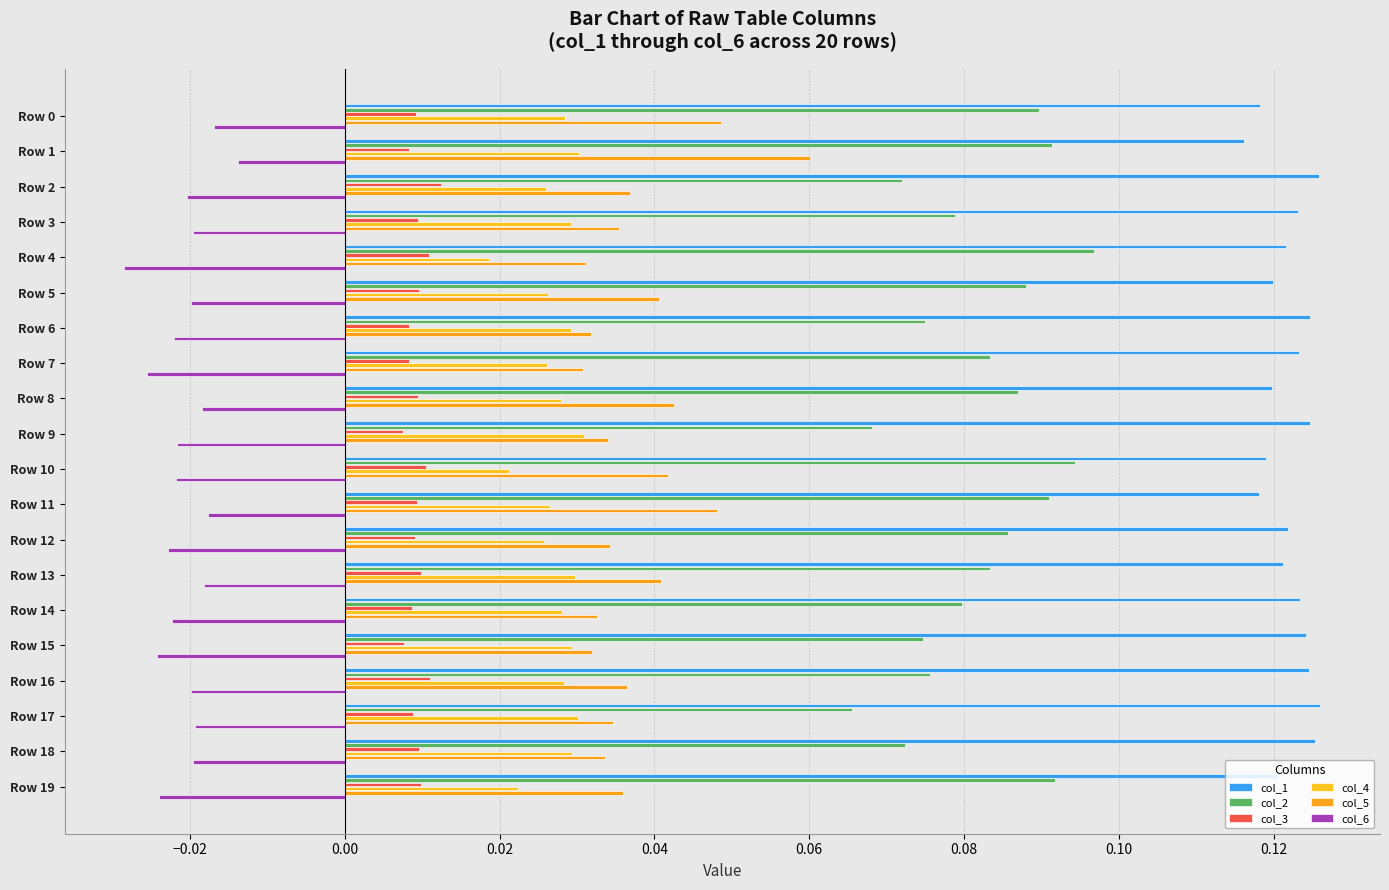

What is the sum of all col_1 values?

2.4